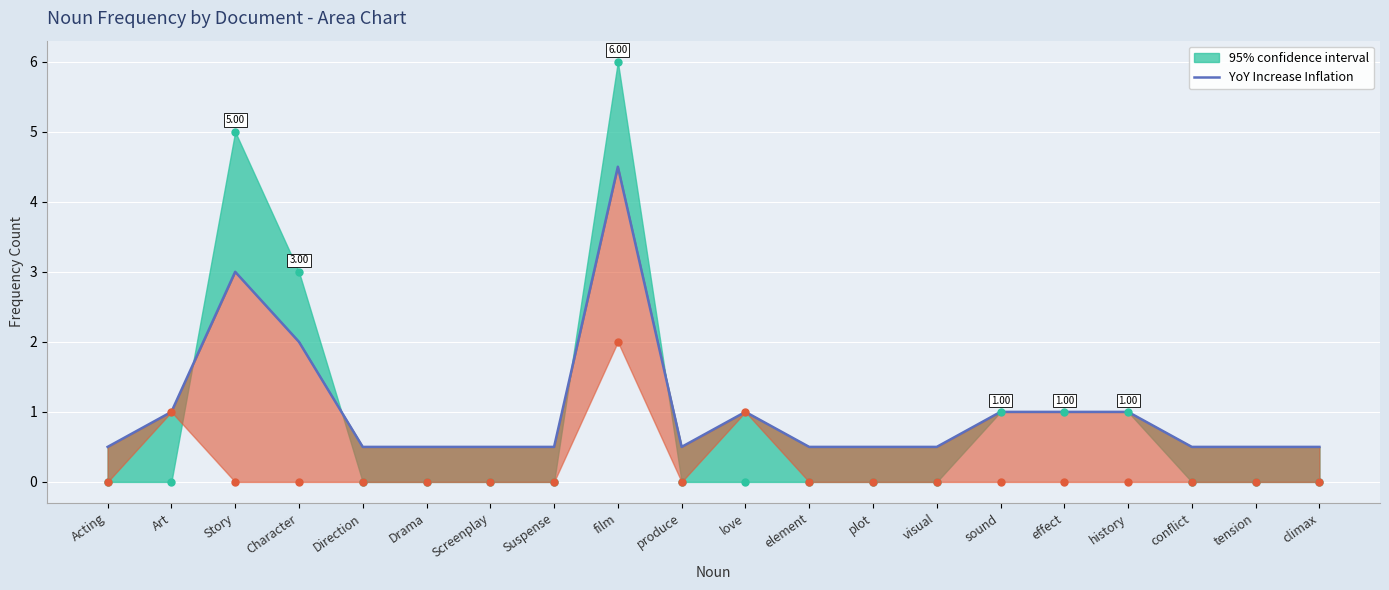

Which series contains the lowest Y value?

Upper bound points